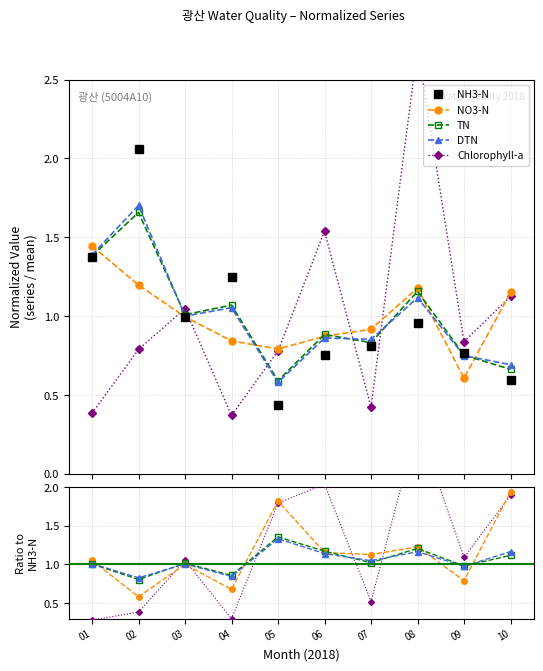

What is the sum of the tn values at 10 and 07?

1.5